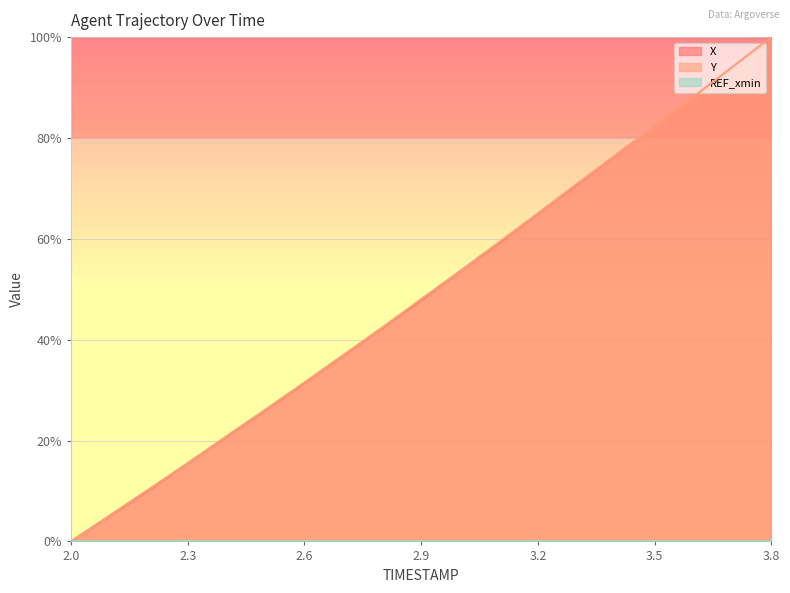

At which label does X first exceed 47?

2.9